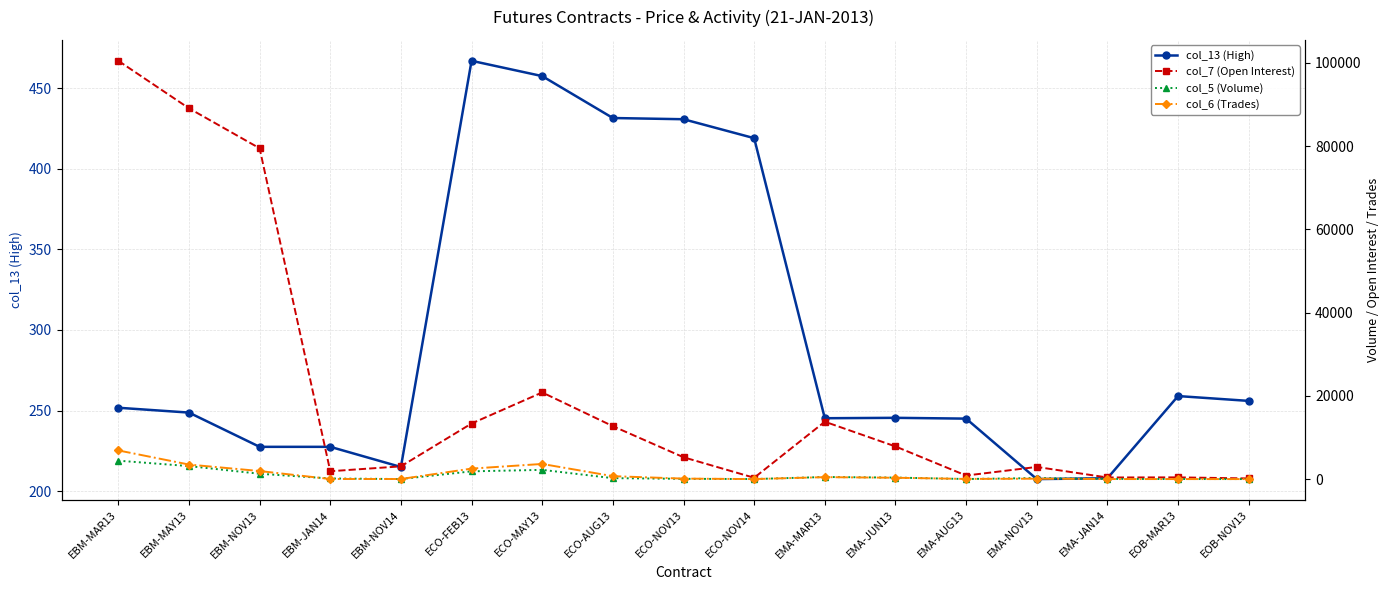

Rank the categories by col_13 (High) value from lowest to highest.

EMA-NOV13, EMA-JAN14, EBM-NOV14, EBM-NOV13, EBM-JAN14, EMA-AUG13, EMA-MAR13, EMA-JUN13, EBM-MAY13, EBM-MAR13, EOB-NOV13, EOB-MAR13, ECO-NOV14, ECO-NOV13, ECO-AUG13, ECO-MAY13, ECO-FEB13